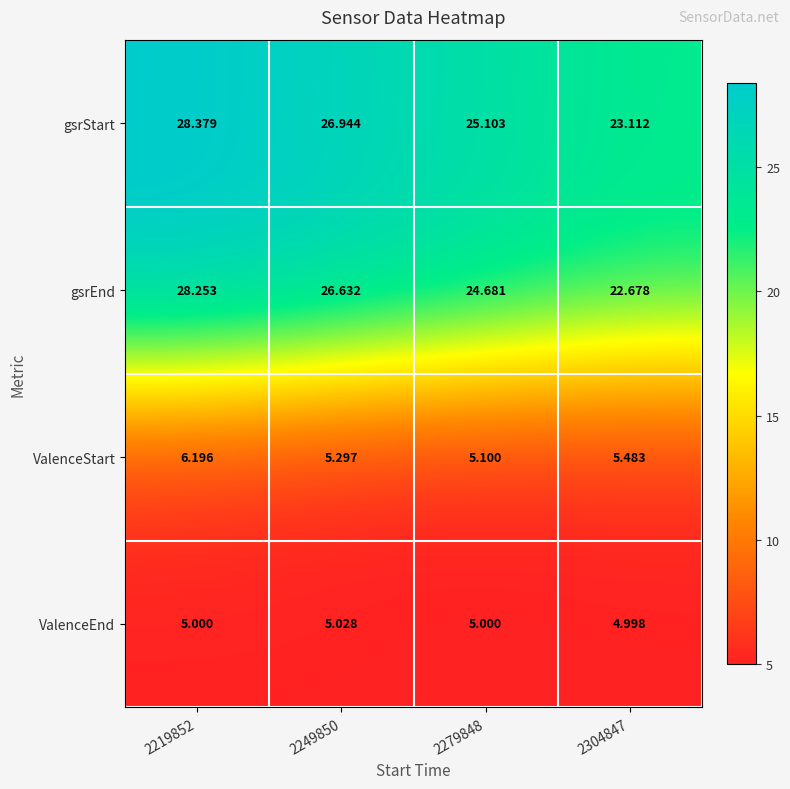

Rank the series by their maximum value, from highest to lowest.

gsrStart, gsrEnd, ValenceStart, ValenceEnd